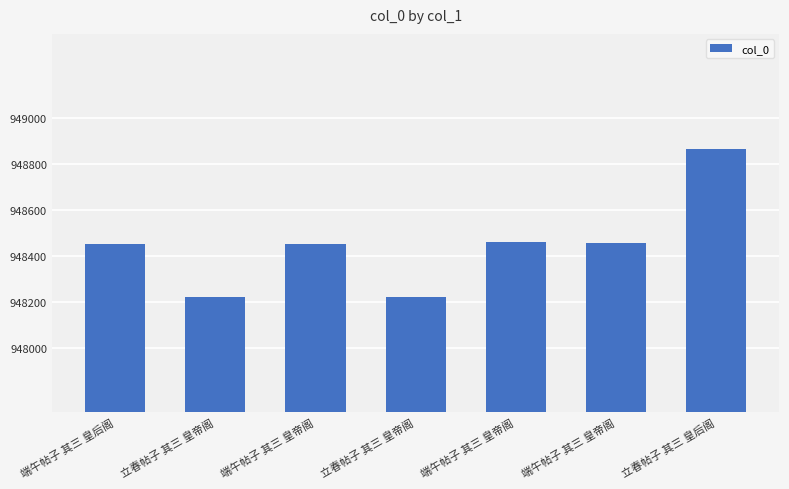

What is the ratio of the value at 端午帖子 其三 皇帝阁 to the value at 端午帖子 其三 皇帝阁?

1.0